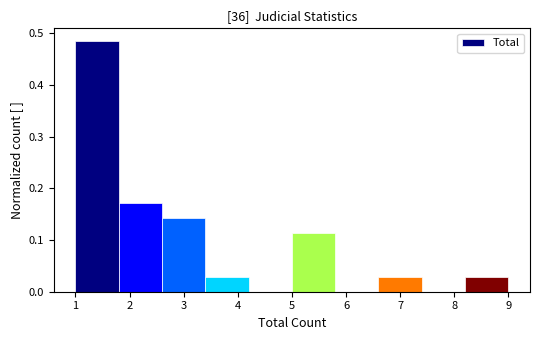

What is the height of the bar covering 1.8 to 2.6 on the x-axis? The values are not printed on the chart, so give them approximately, as read against the axis.

0.17